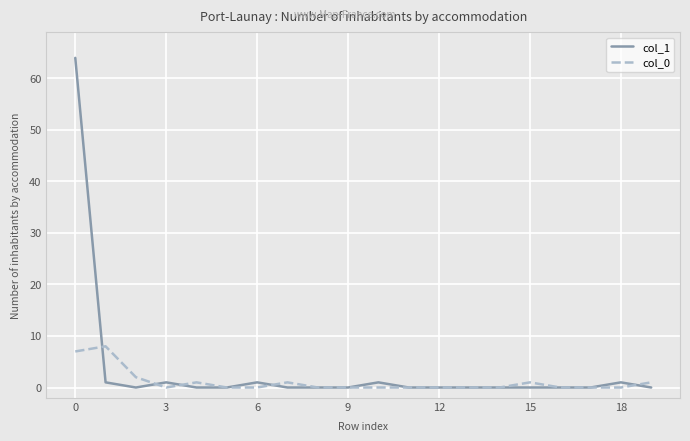

What is the maximum value shown in the chart?

64